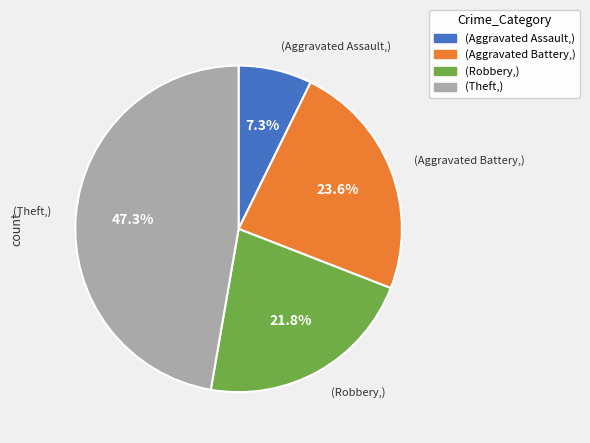

Is there a majority slice in this chart?

No